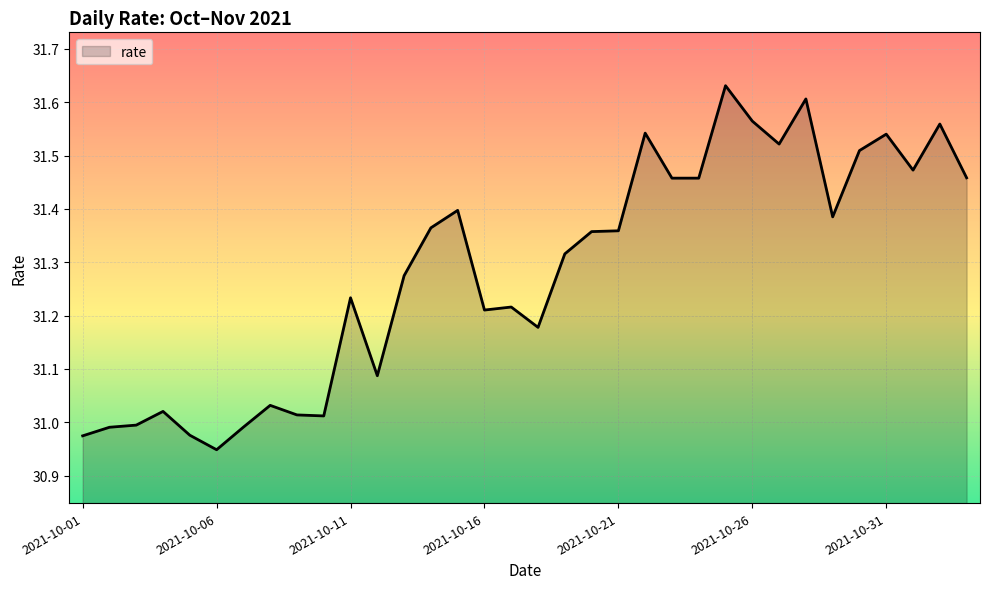

How many interior local valleys (lower than both neighbors) does the data have?

9